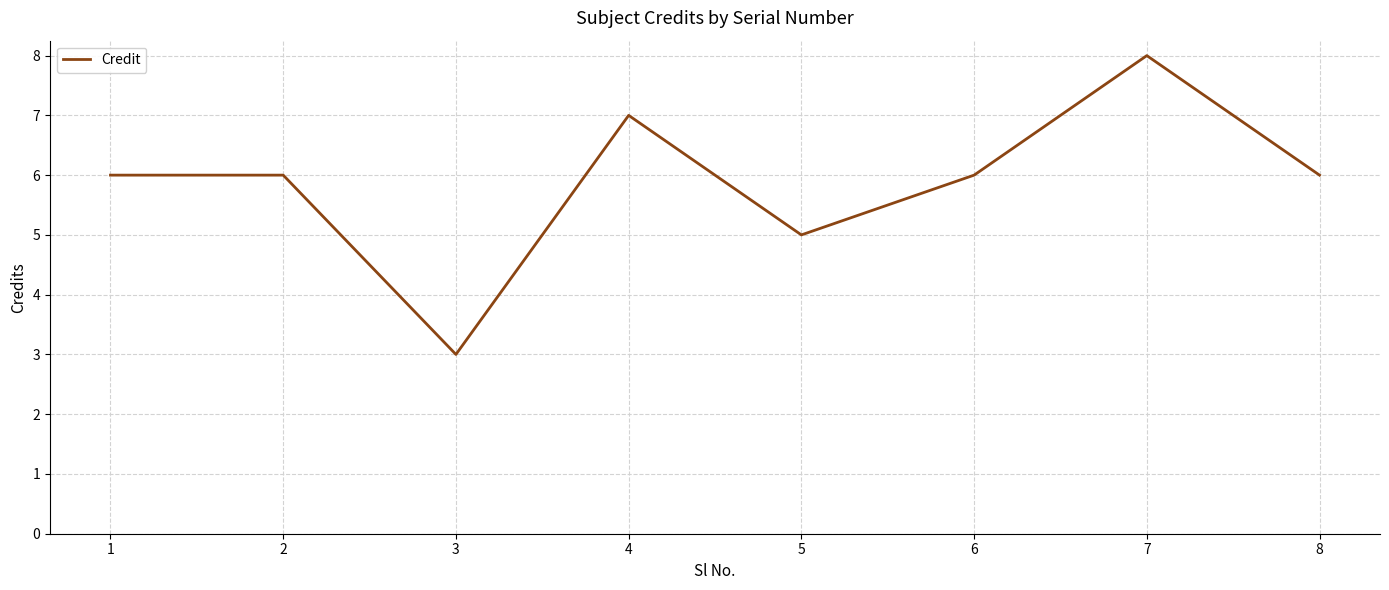

Count the number of categories in the chart.

8